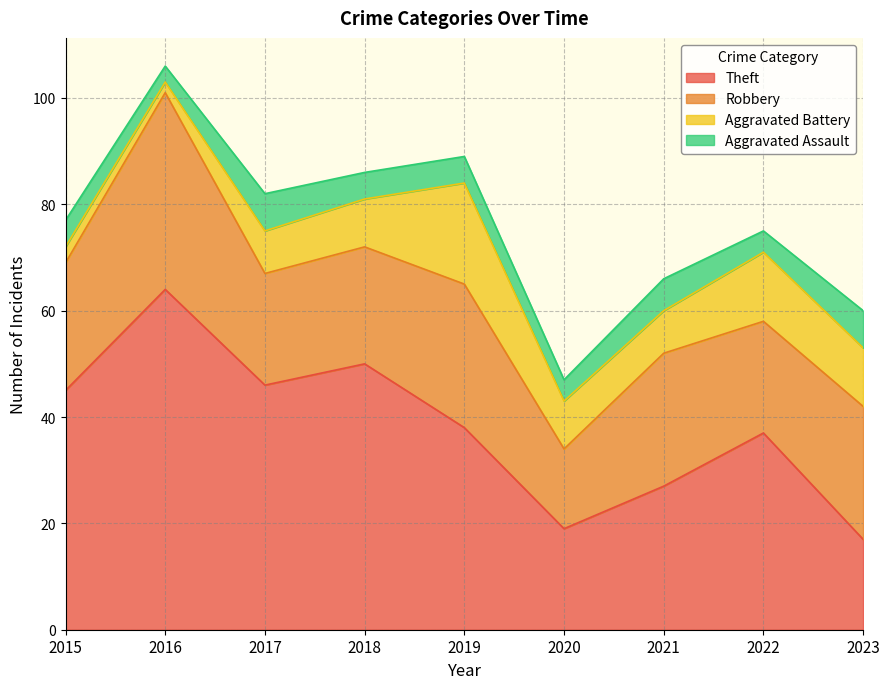

What are all the series names shown in the legend?

Theft, Robbery, Aggravated Battery, Aggravated Assault